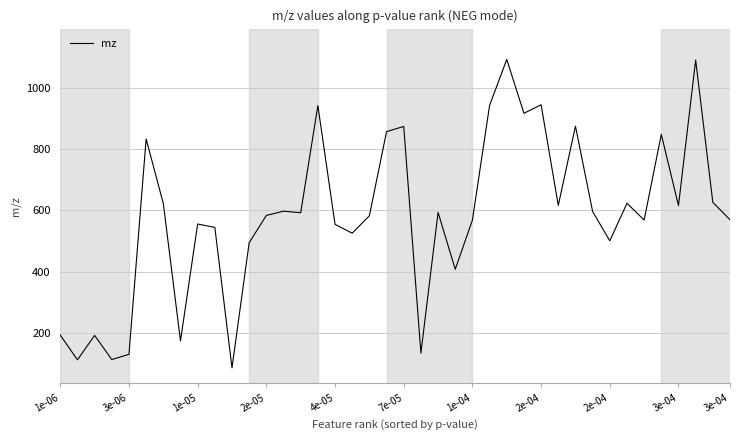

What is the smallest value displayed?

85.0